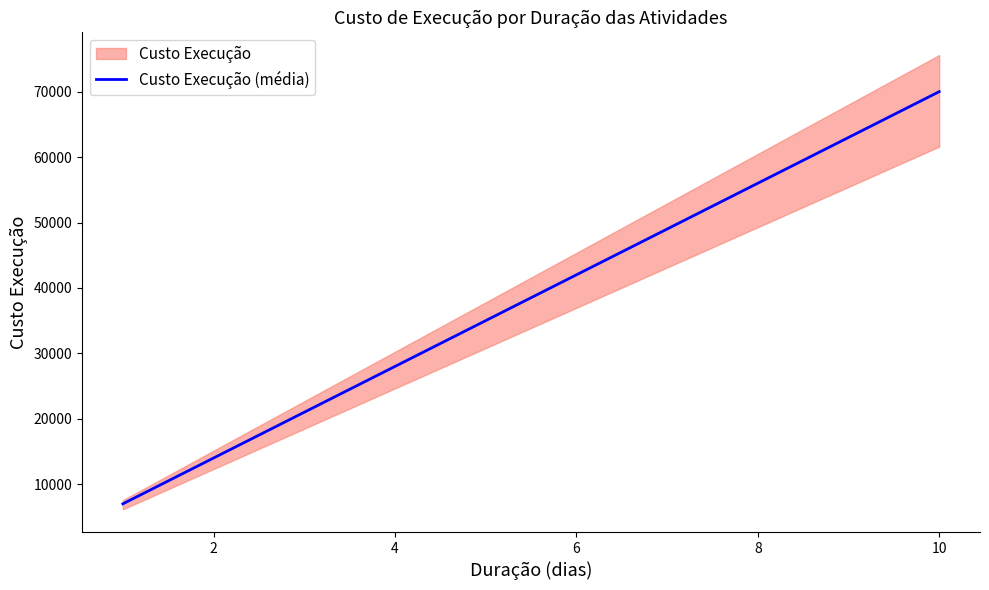

What is the maximum value for Custo Execução (média)?

70000